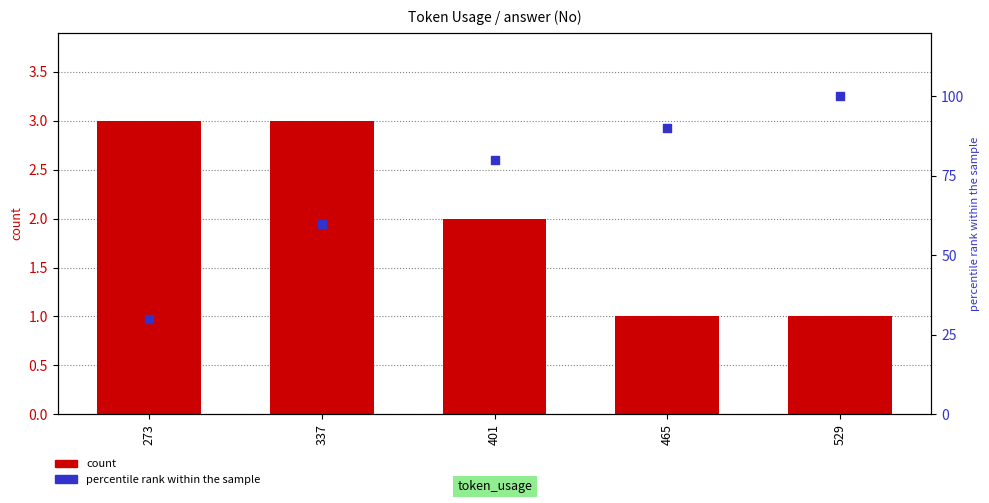

Is the value of count at 337 greater than the value of percentile rank within the sample at 273?

No